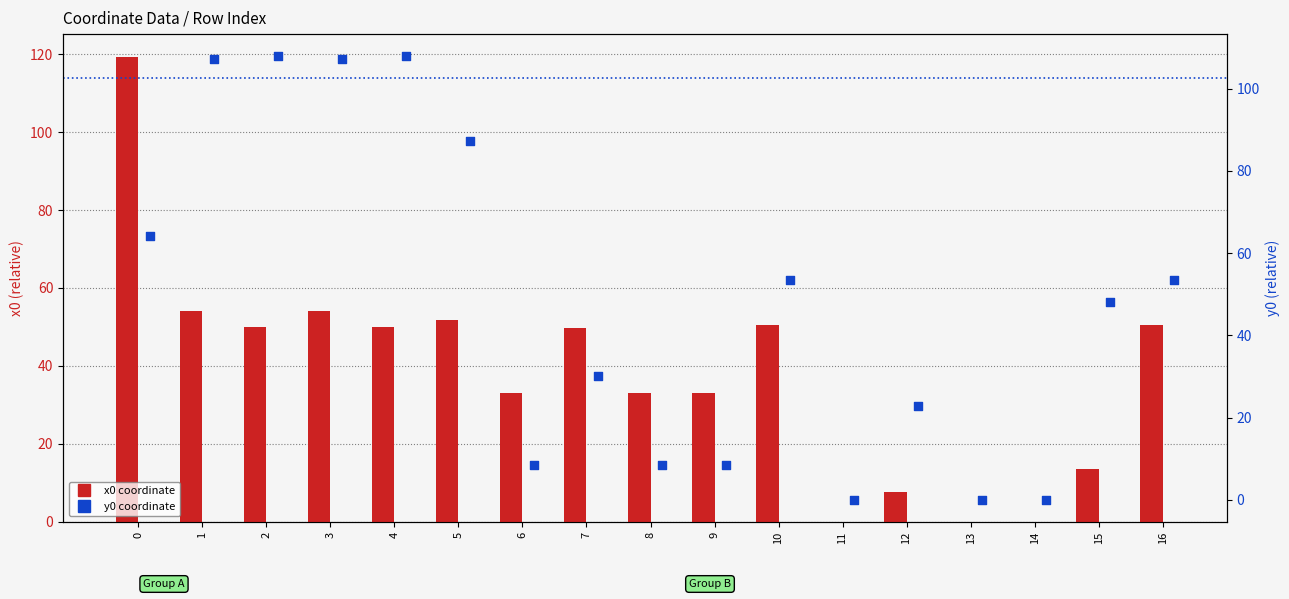

Which series has the widest spread of Y values?

x0 coordinate